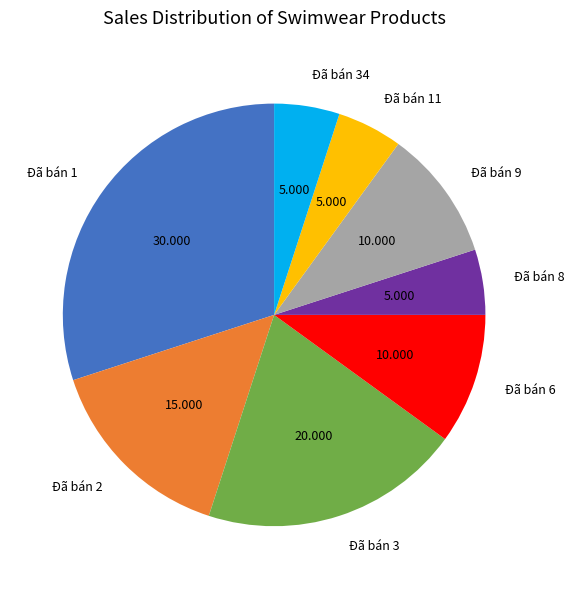

Is the sum of Đã bán 2 and Đã bán 1 greater than half?

No